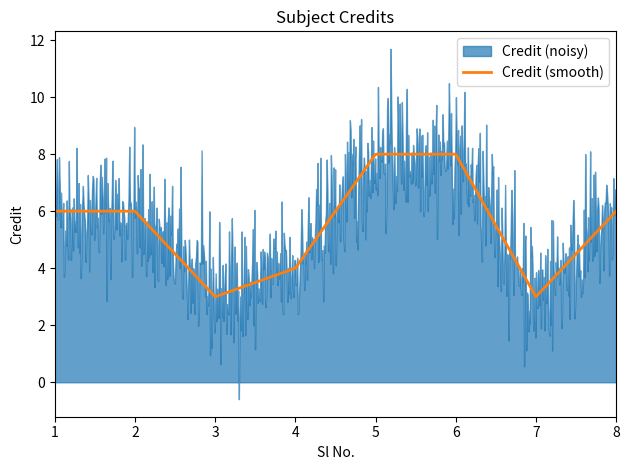

Does the chart have visible grid lines?

No